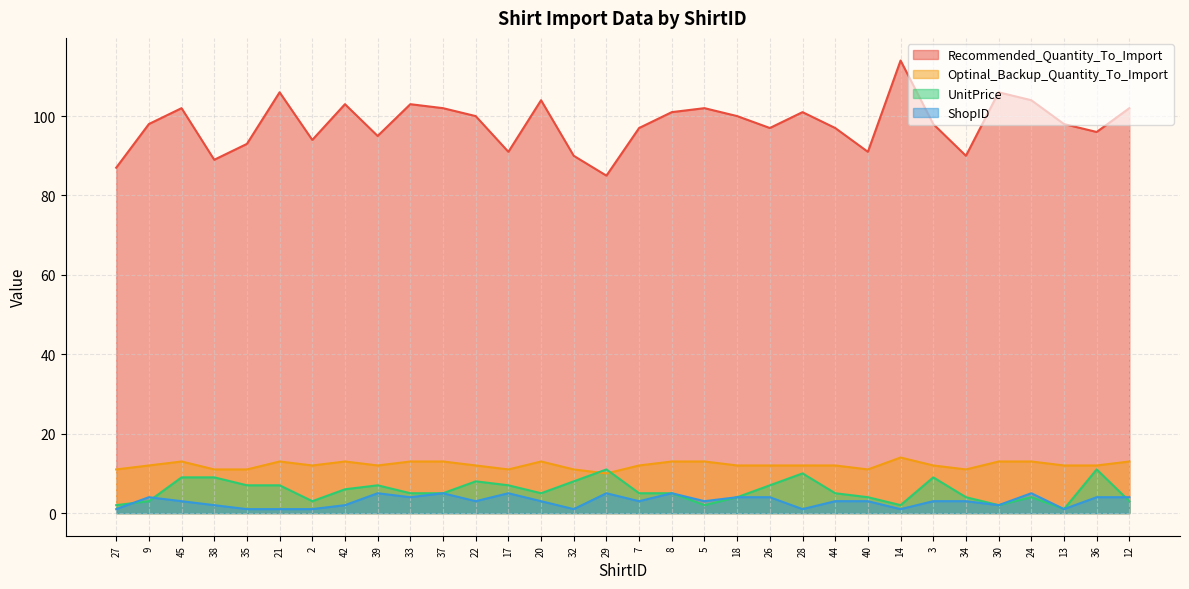

True or false: Optinal_Backup_Quantity_To_Import has a value of 6 at 45.

False